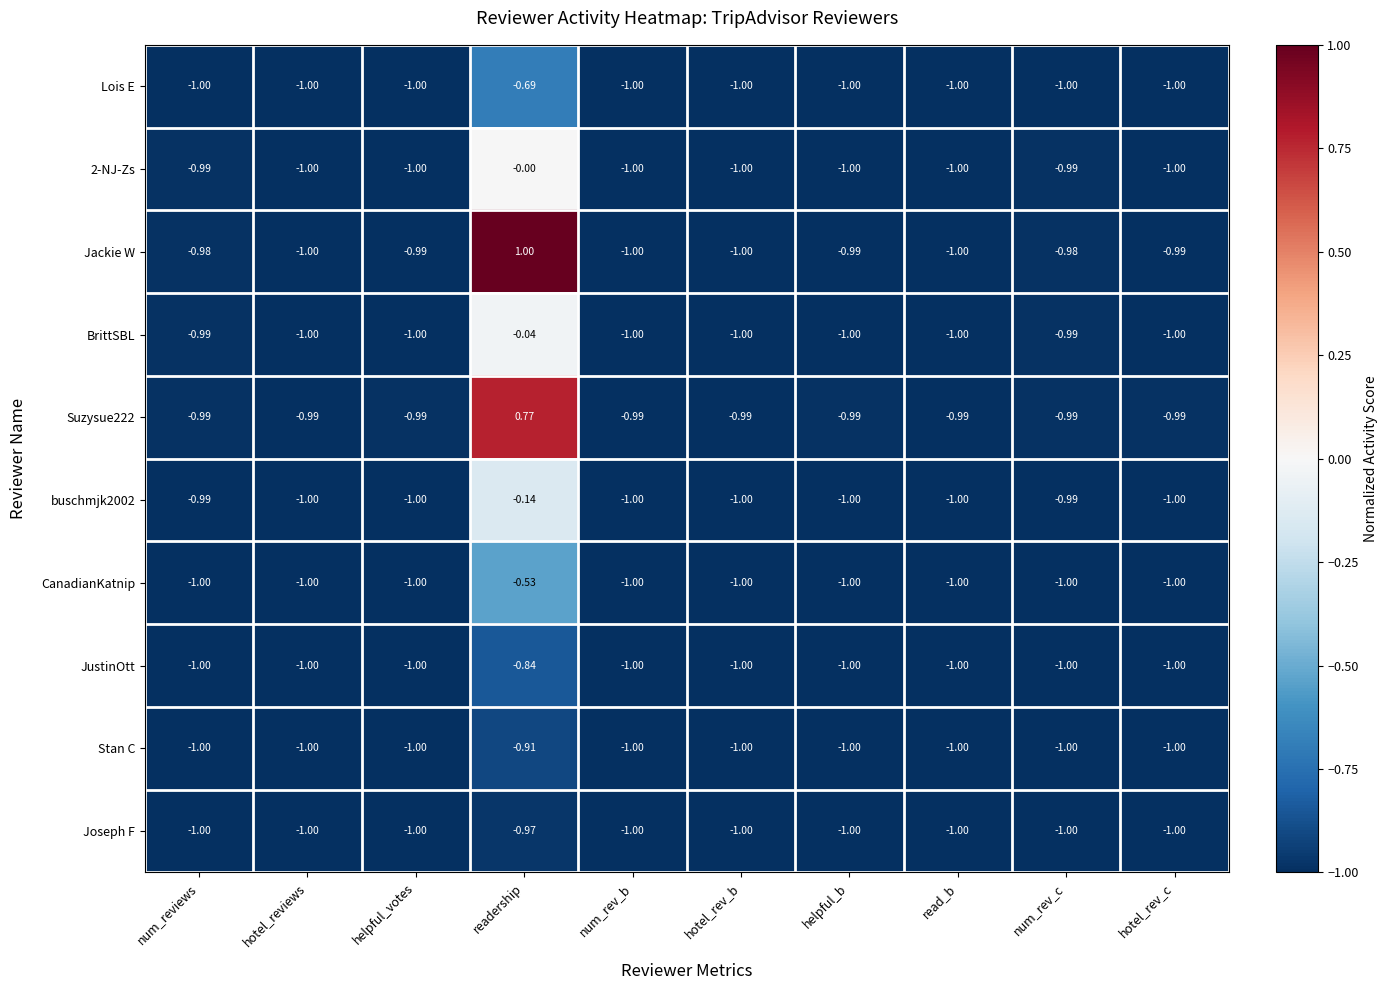

Where is JustinOtt nearest to the value 0?

readership